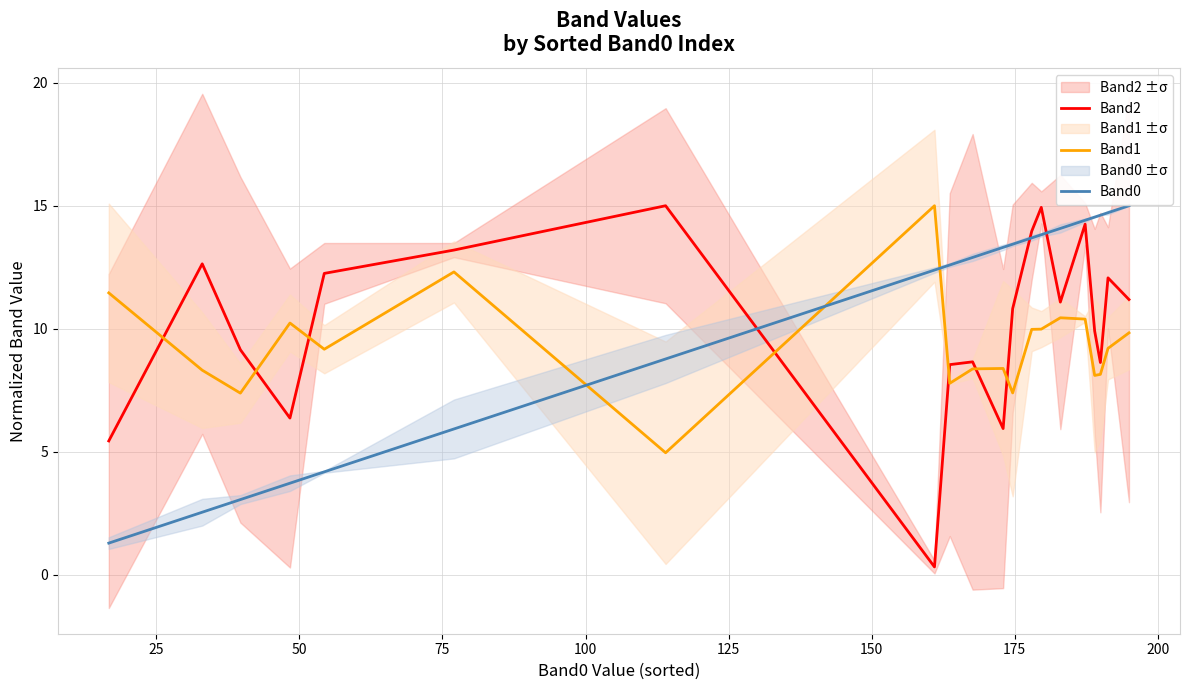

True or false: Band0 and Band1 intersect in this chart.

True